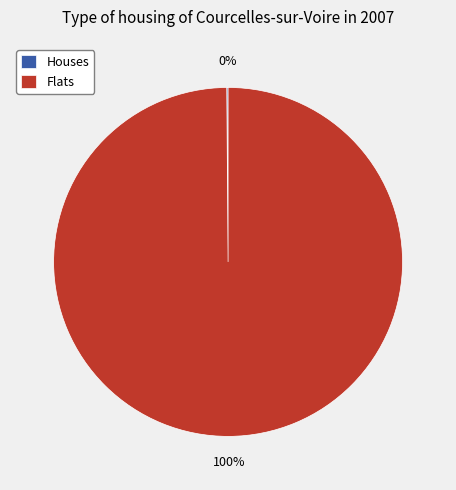

Which slice is the largest?

Flats